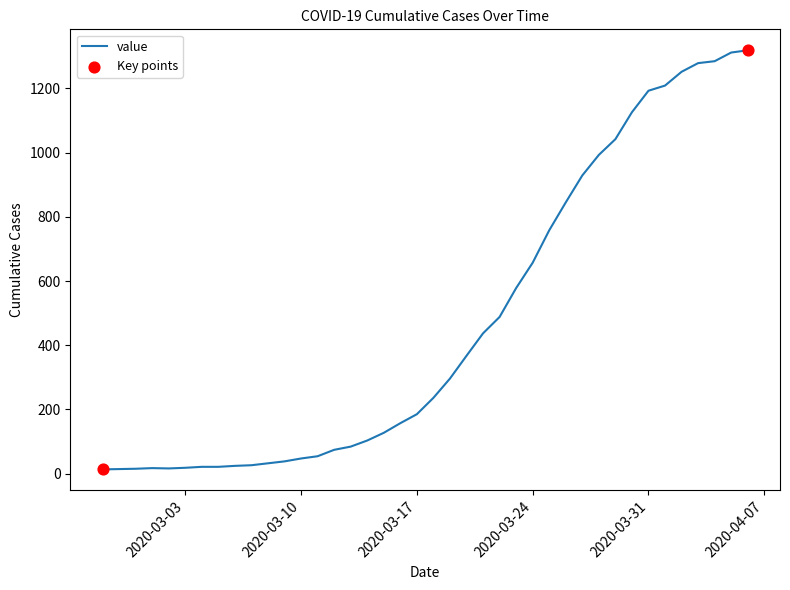

What is the maximum value shown in the chart?

1319